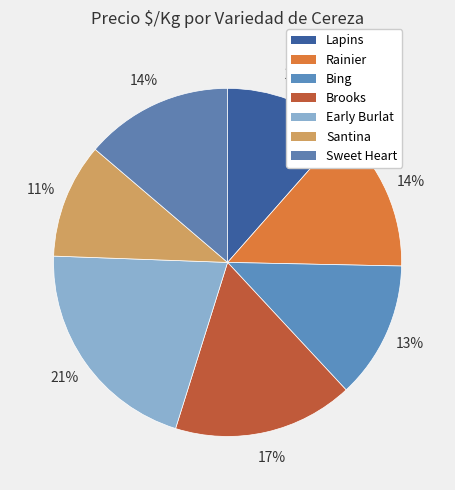

To the nearest percent, what portion does Lapins represent?

12%